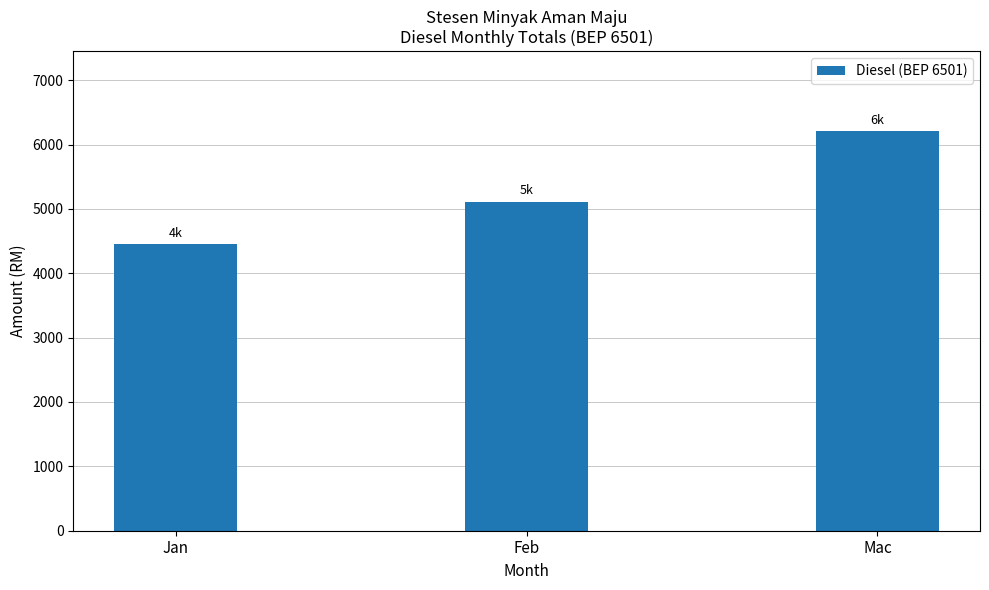

What is the change in value from Jan to Mac?

+1753.9